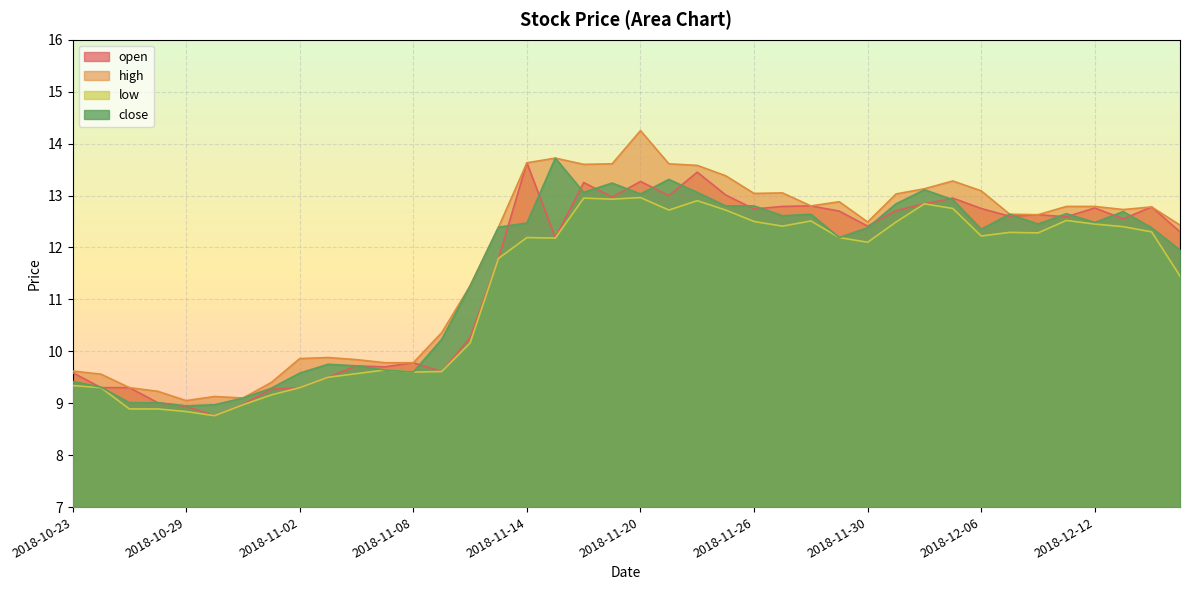

How many data points in open are less than 12?

16